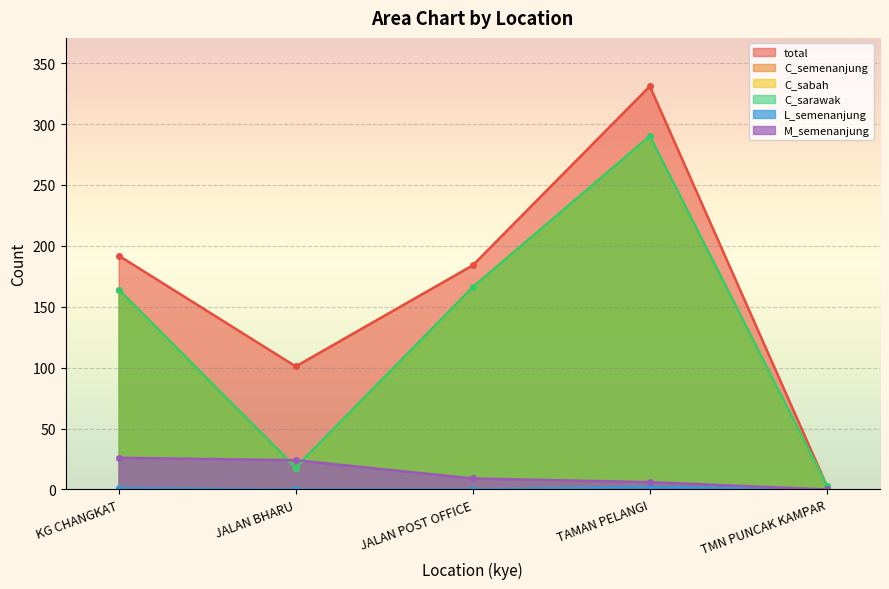

Rank the series by their maximum value, from lowest to highest.

L_semenanjung, M_semenanjung, C_semenanjung, C_sabah, C_sarawak, total